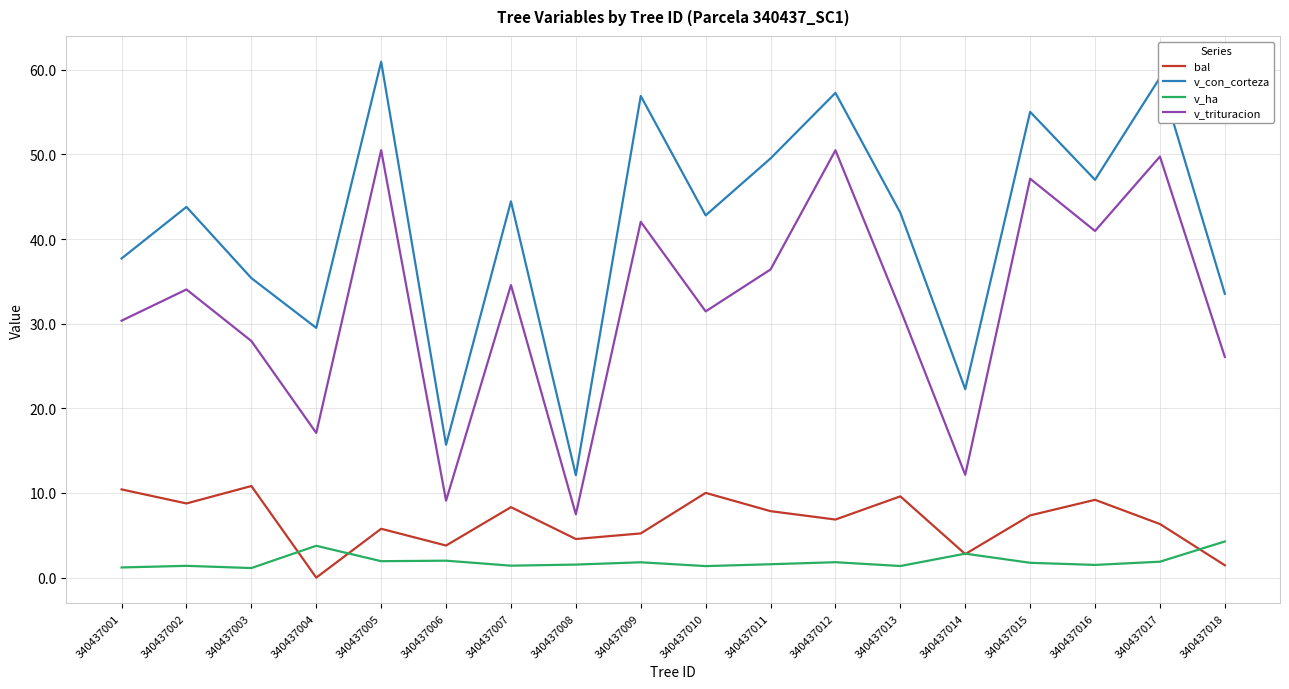

True or false: v_trituracion has a value of 10.1 at 340437010.

False